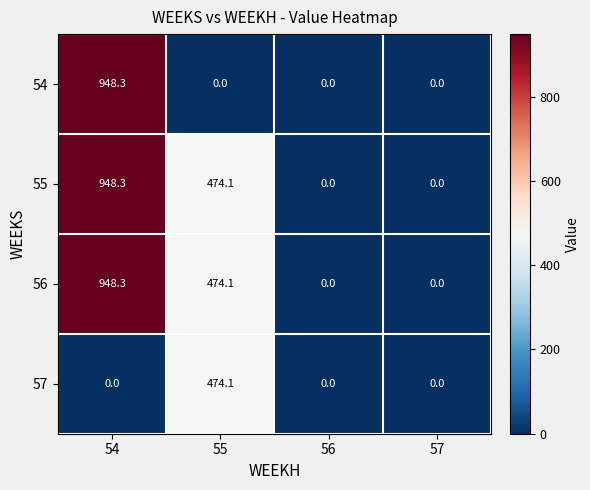

What is the difference between the second highest and second lowest values in the 56 series?

474.1